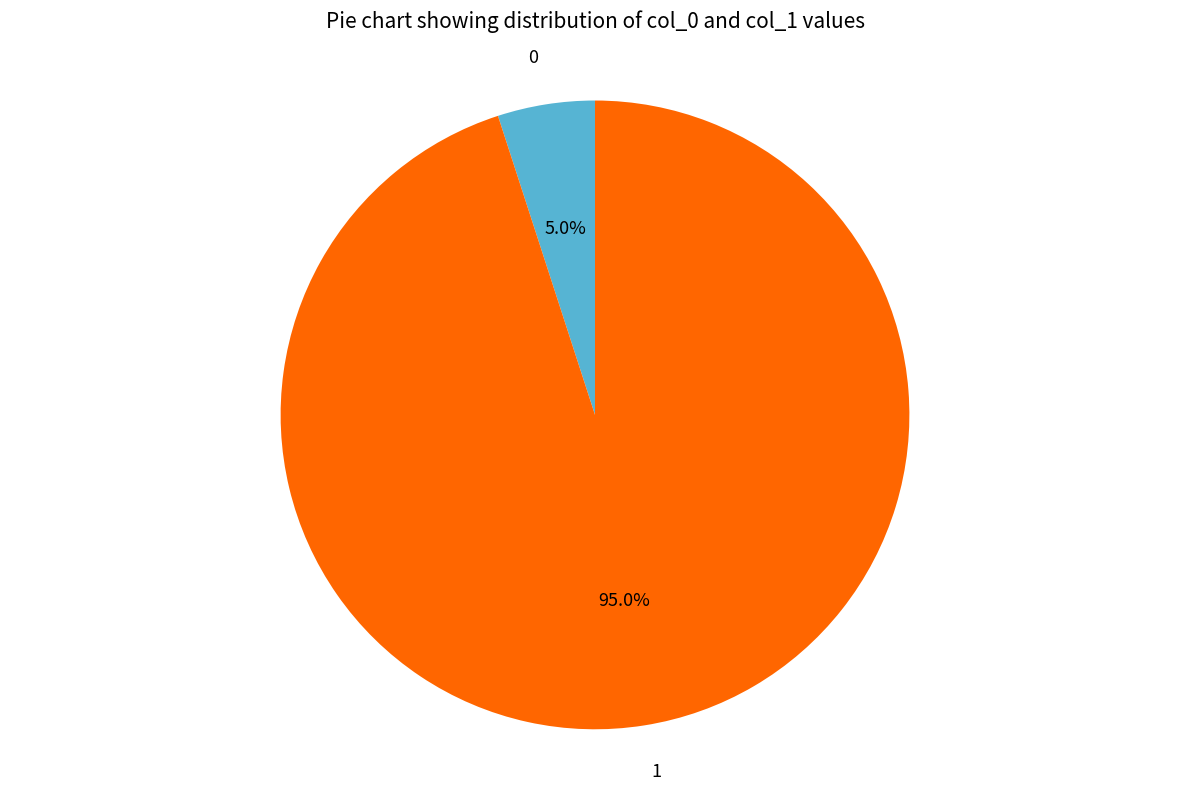

How many slices are in this pie chart?

2